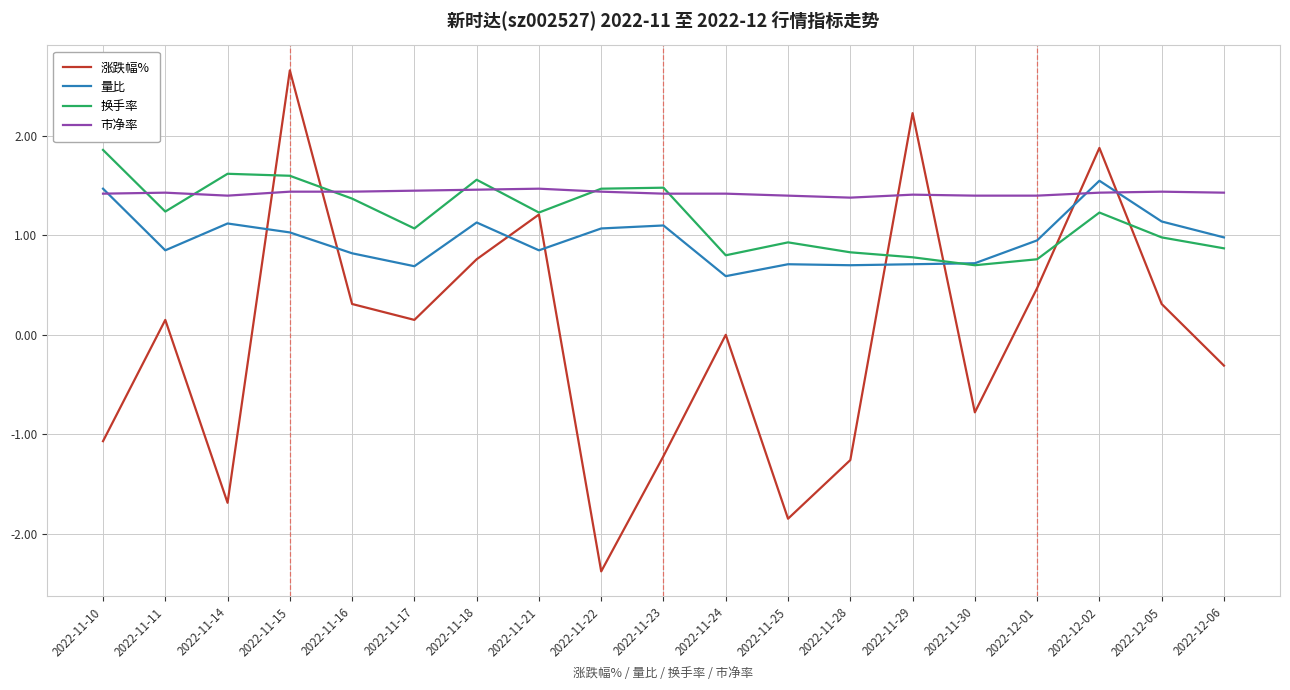

What is the sum of the 市净率 values at 2022-11-14 and 2022-11-10?

2.8